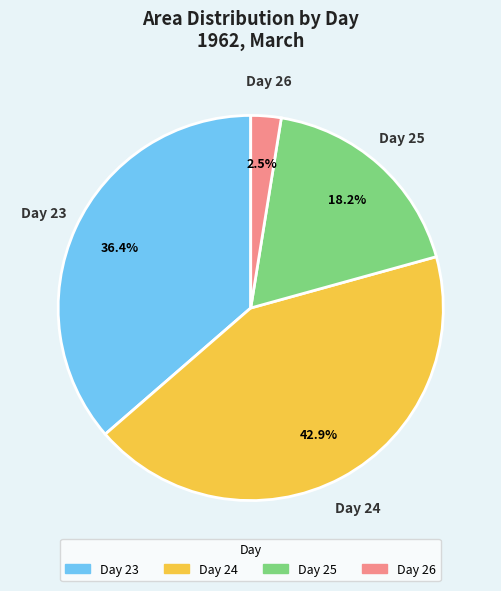

Does any single category account for the majority?

No